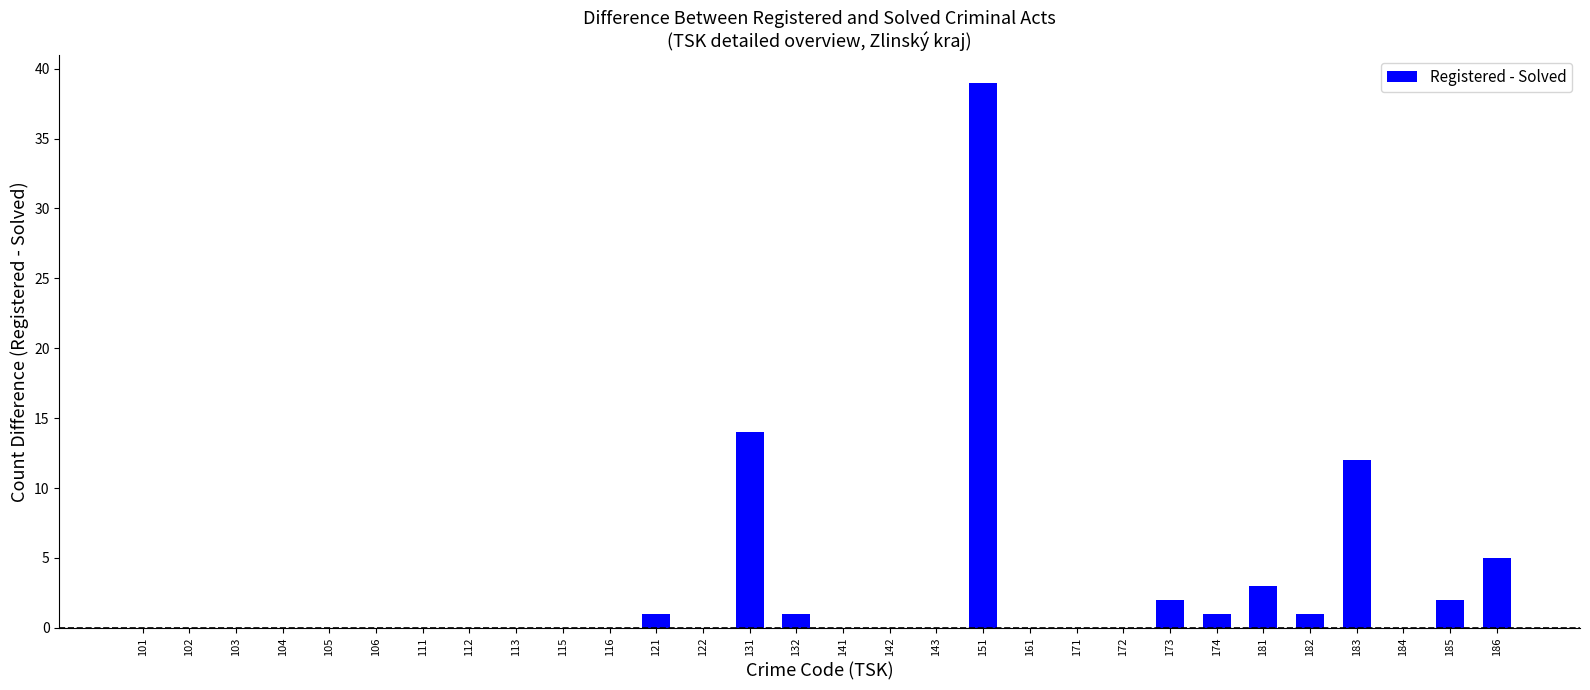

Reading left to right, transcribe all the data shown in this chart.

0	0	0	0	0	0	0	0	0	0	0	1	0	14	1	0	0	0	39	0	0	0	2	1	3	1	12	0	2	5